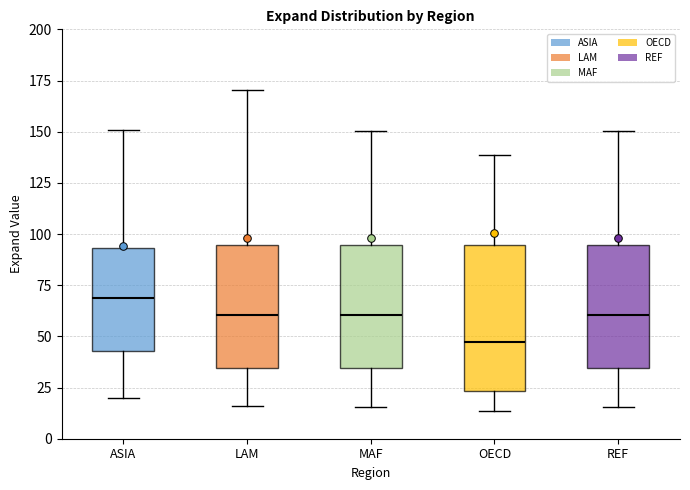

Where is the upper edge of the box for MAF on the y-axis? The values are not printed on the chart, so give them approximately, as read against the axis.

95